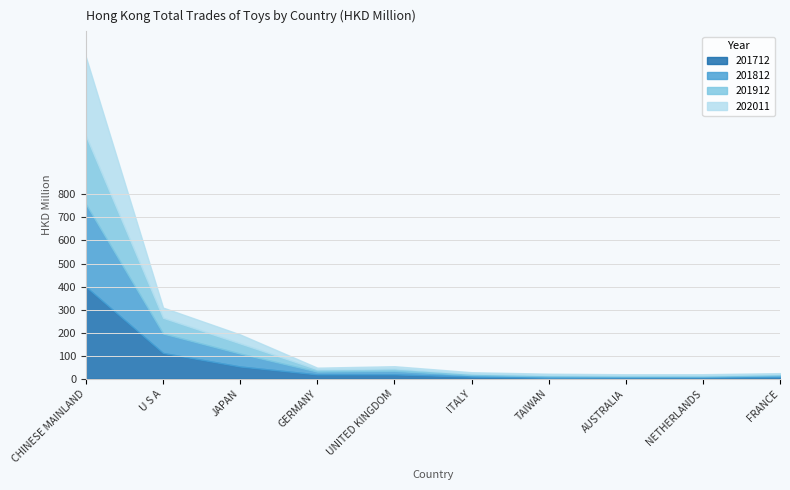

True or false: 201912 has more than 0 interior local peaks.

True